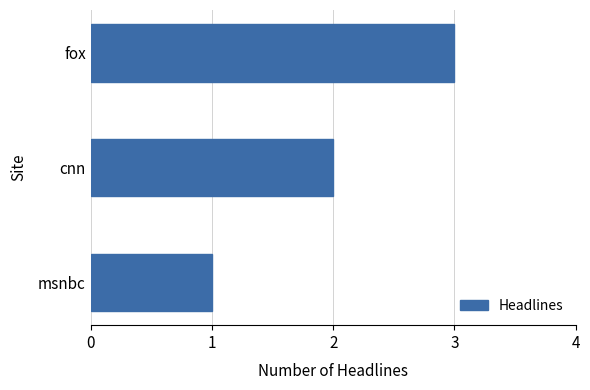

The chart shows a value of 3 at fox. True or false?

True